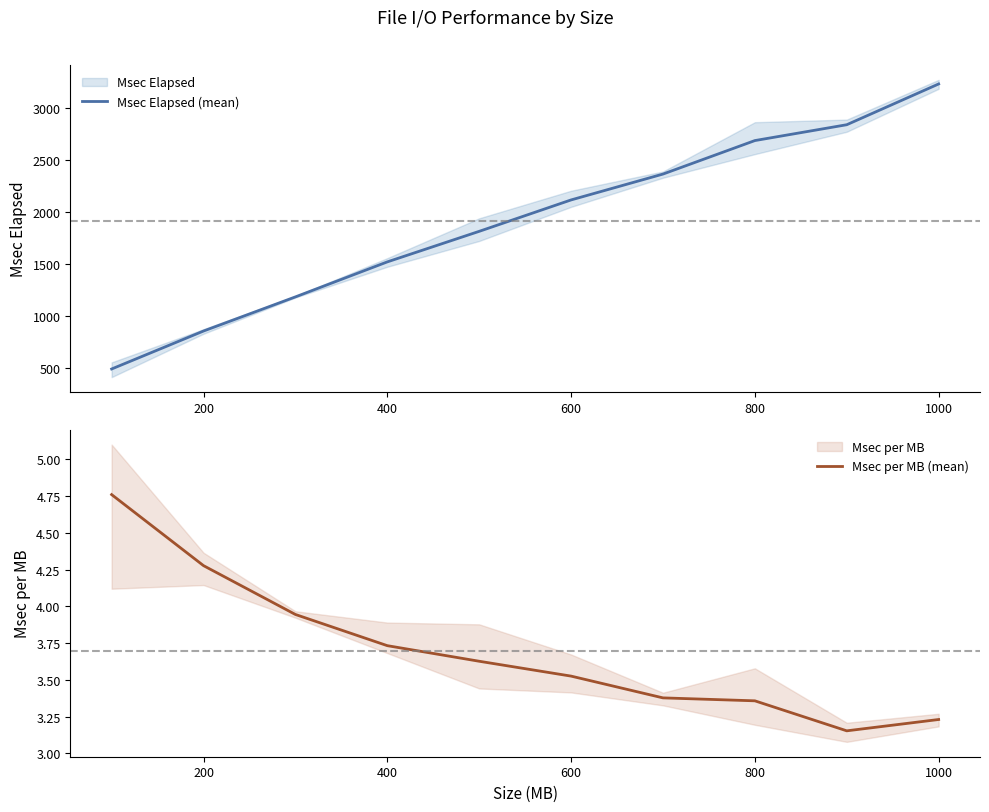

Is it true that Msec Elapsed (mean) equals 1605.2 at 800?

False